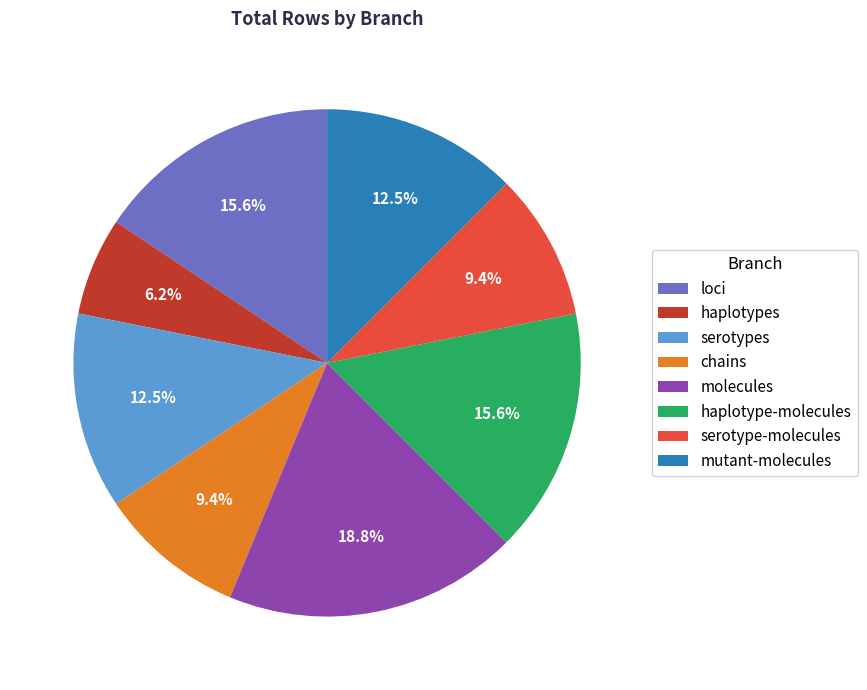

The haplotypes slice represents 18% of the pie. True or false?

False